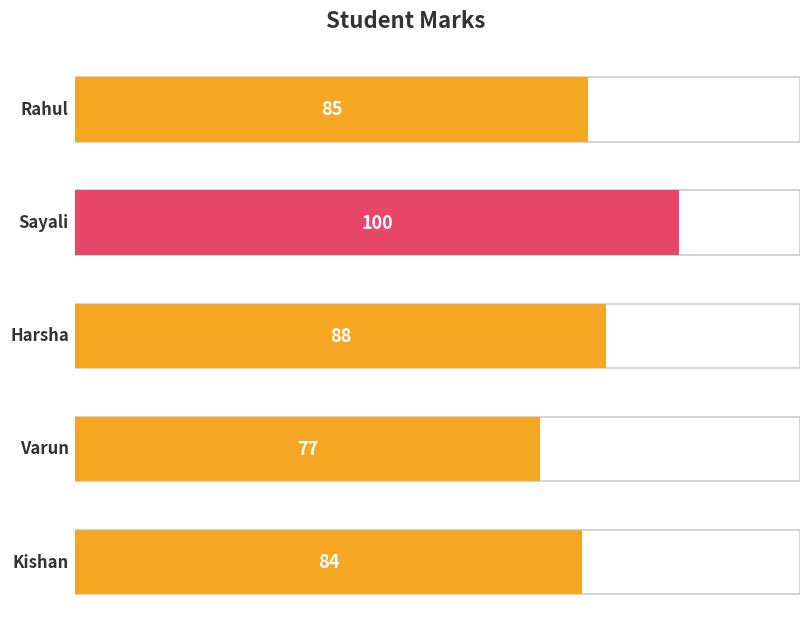

What is the label of the 2nd bar from the left?

Sayali